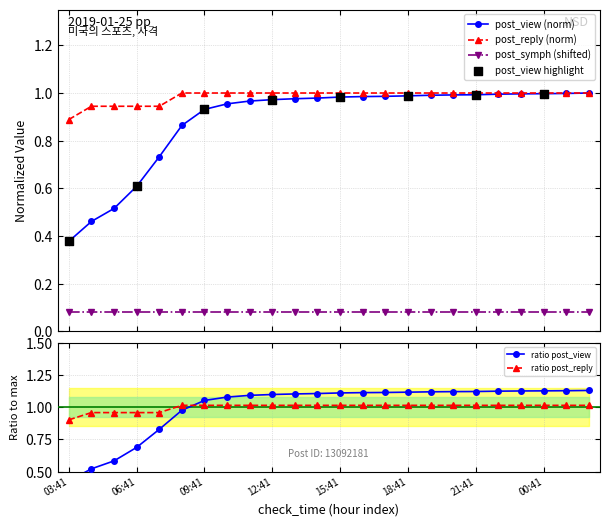

What is the value of the post_view (norm) point at the 4th from the left?

0.6